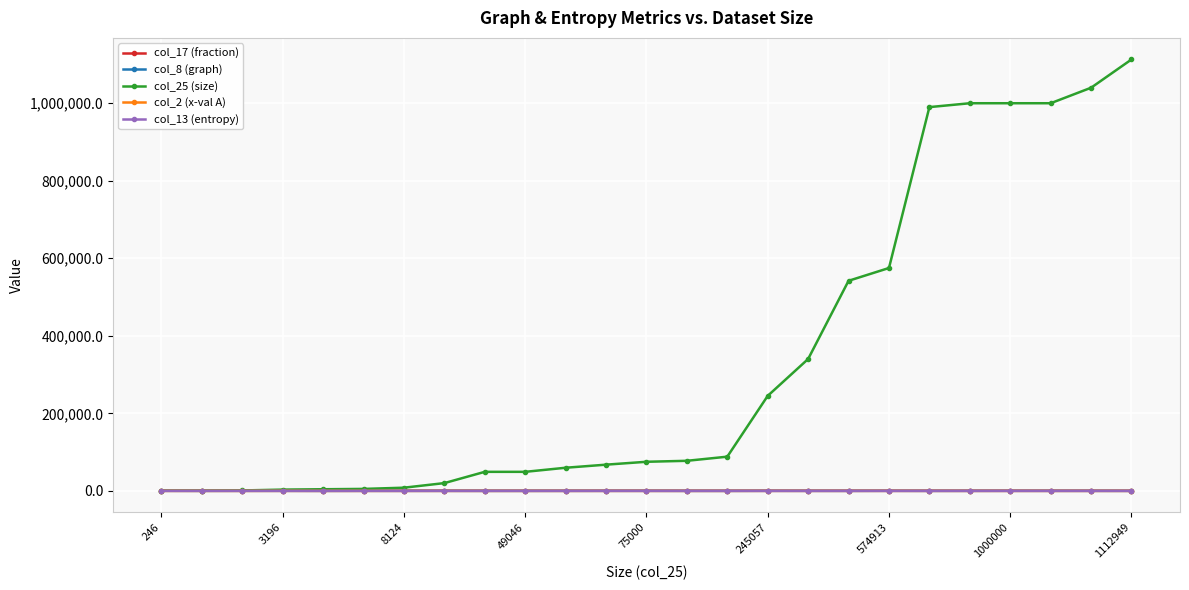

At how many categories does at least one series exceed 164457?

10